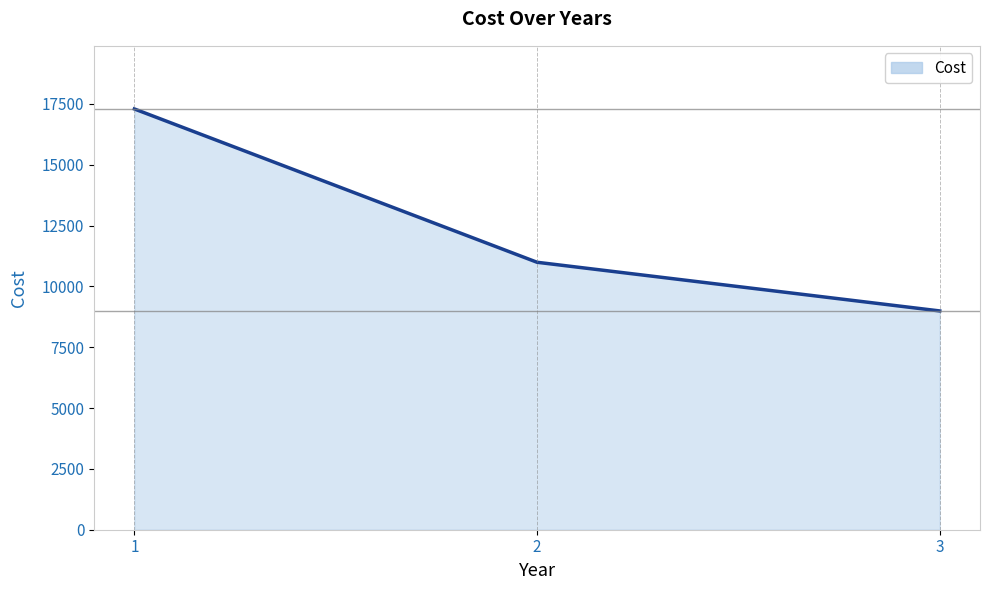

Reading left to right, list all the values displayed in this chart.

1=17290	2=10990	3=8990